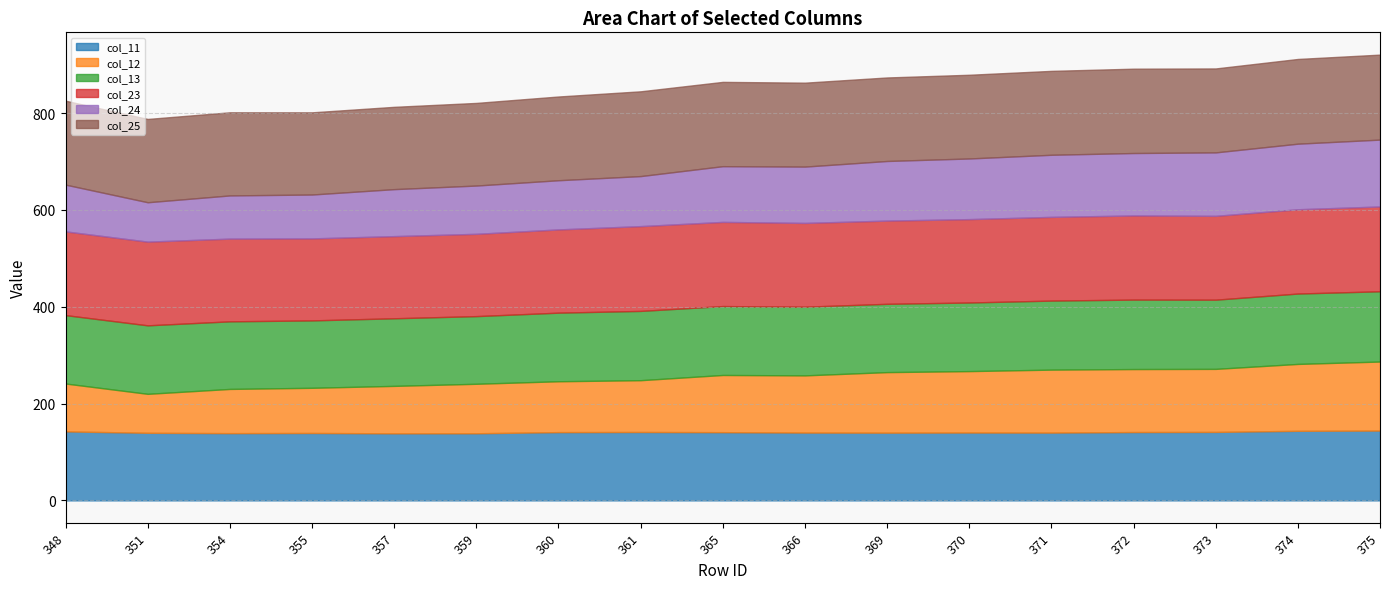

Reading right to left, list all the values displayed in this chart.

col_11: 144.3	143.8	141.5	141.2	140.1	140.2	139.9	140.1	141.0	141.3	141.1	138.7	138.6	139.3	139.0	139.7	142.6
col_12: 142.6	138.2	130.2	130.1	130.1	126.9	125.1	118.2	118.2	107.0	105.1	102.3	98.0	93.3	91.3	80.5	98.9
col_13: 145.2	145.4	143.0	143.5	142.6	141.7	141.1	141.9	142.4	143.1	141.7	139.8	139.7	139.3	139.7	141.5	141.3
col_23: 175.2	174.1	173.2	173.8	173.0	172.3	172.0	173.1	173.9	175.2	172.0	170.0	169.7	169.4	170.9	172.9	173.0
col_24: 138.2	135.5	131.1	129.0	128.3	125.3	123.2	116.4	115.1	103.4	101.6	99.7	97.1	90.6	89.2	81.4	96.6
col_25: 175.6	175.0	173.4	174.3	173.3	173.0	172.6	173.4	174.2	175.2	173.0	170.7	170.0	169.8	171.7	172.1	173.4